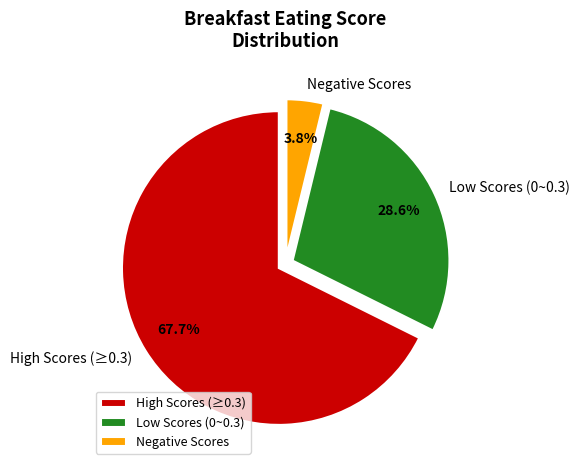

Does any single category account for the majority?

Yes